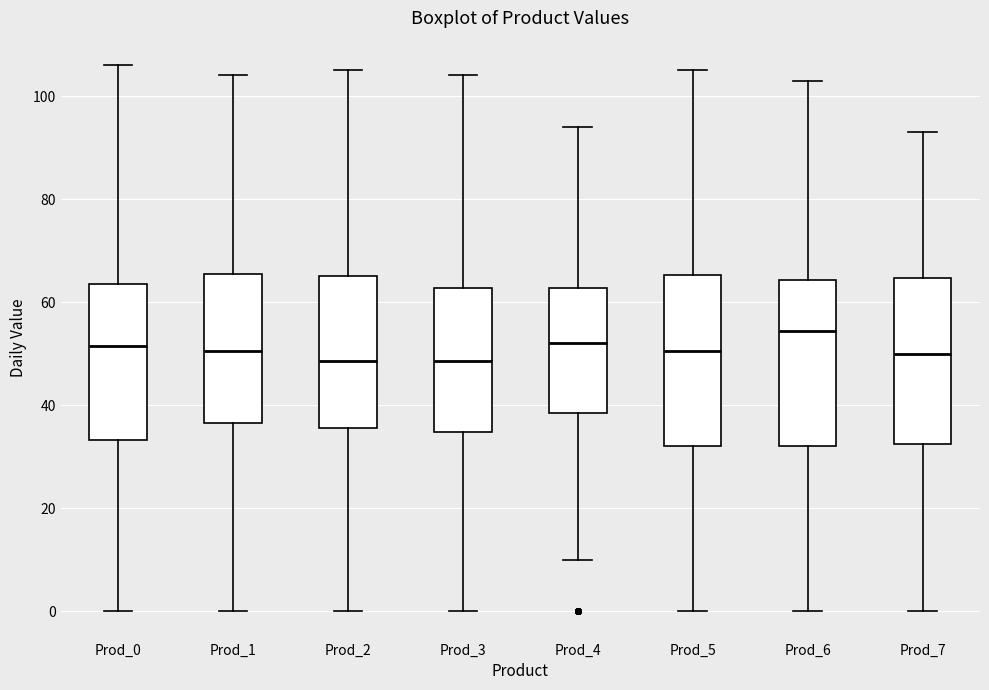

Where is the upper edge of the box for Prod_4 on the y-axis? The values are not printed on the chart, so give them approximately, as read against the axis.

62